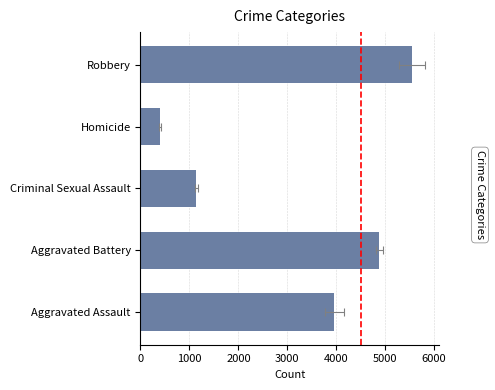

What is the average value?

3185.9